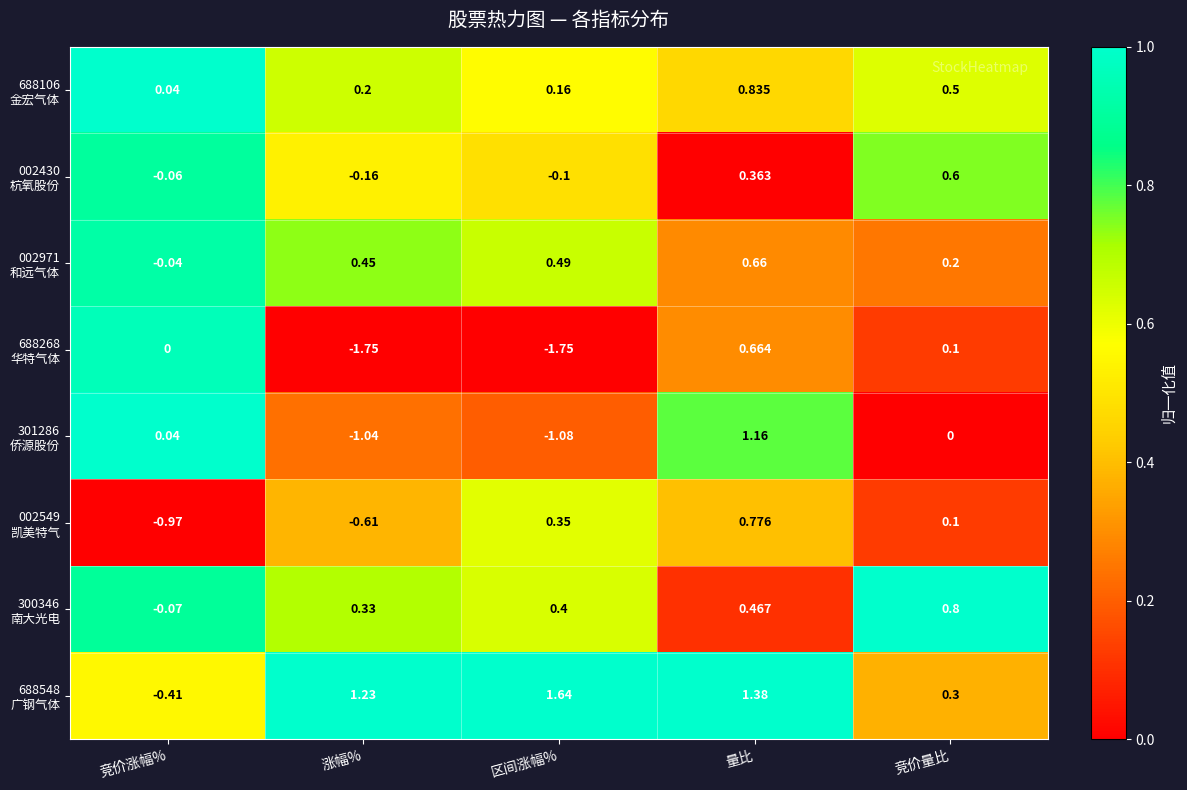

At which category does the chart reach its peak across all series?

区间涨幅%